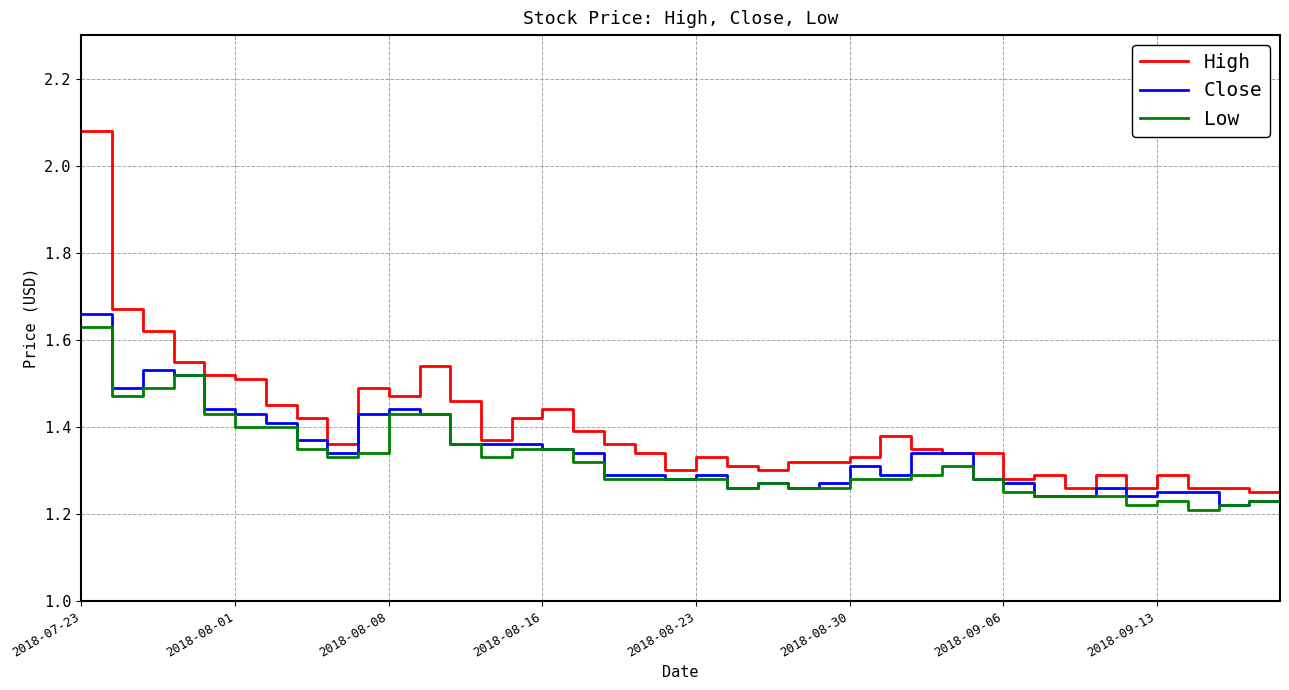

True or false: Low has more than 1 points higher than both neighbors.

True